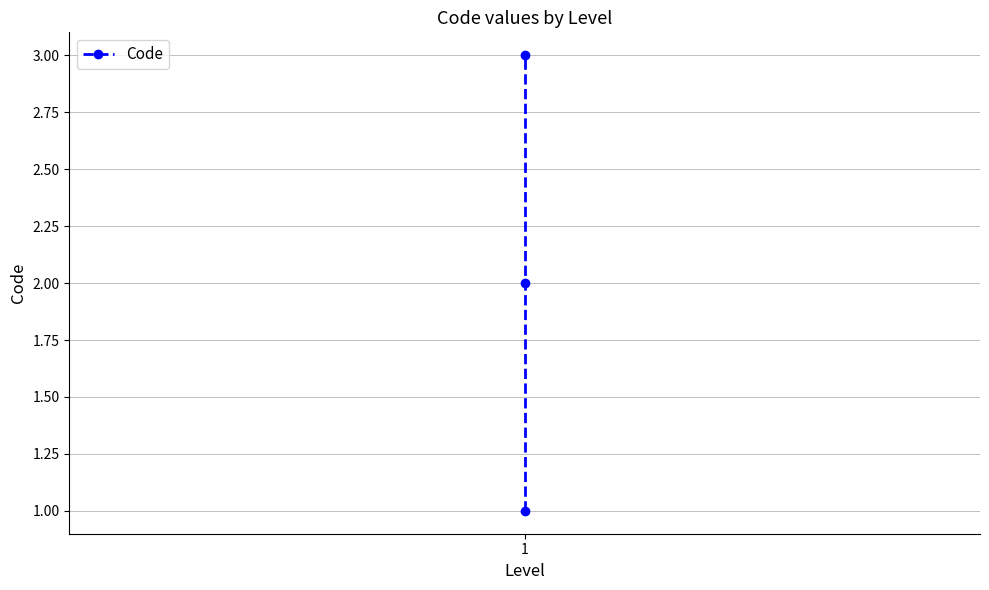

Is it true that the value at 1 is 2?

True